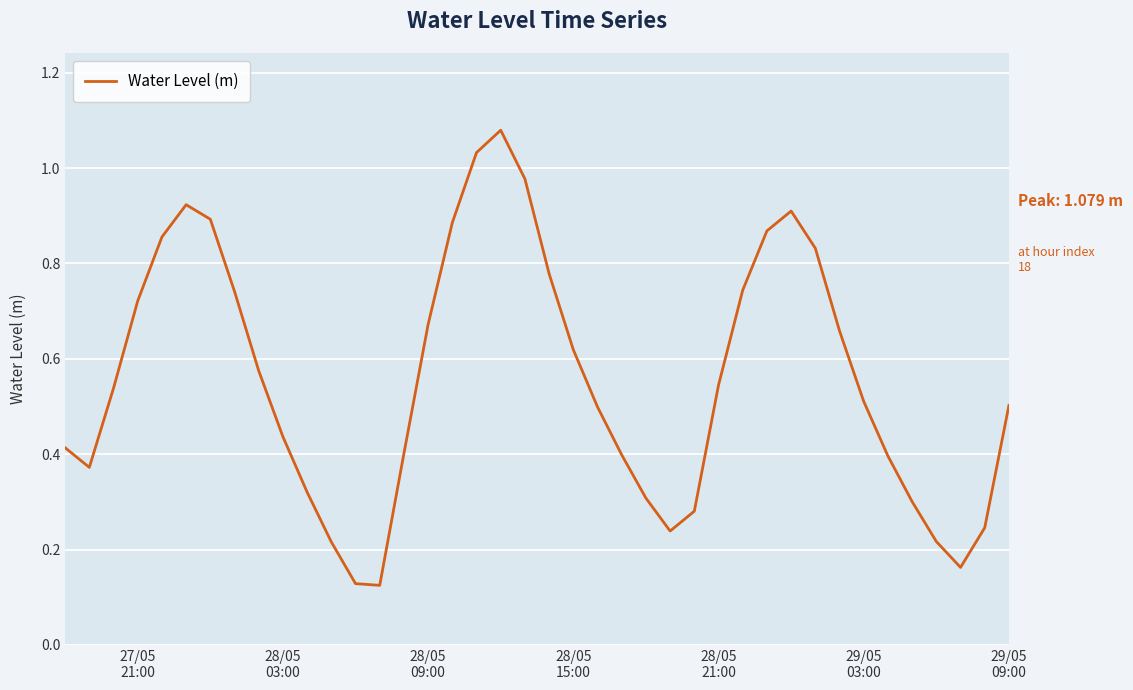

How many lines are shown in the chart?

1